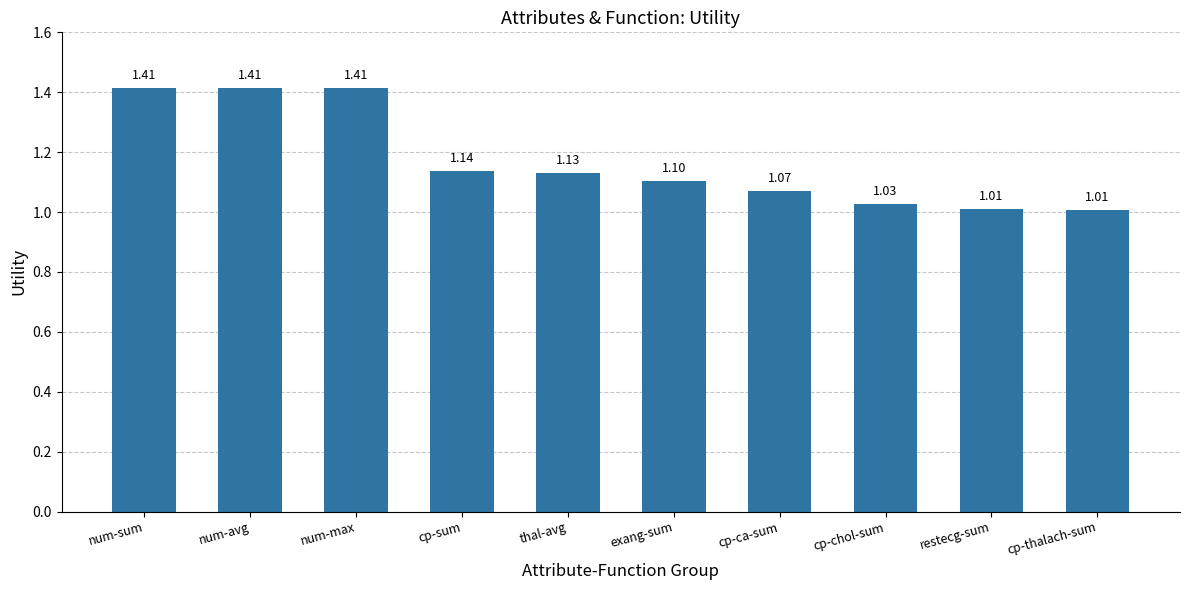

What is the sum of all values?

11.7